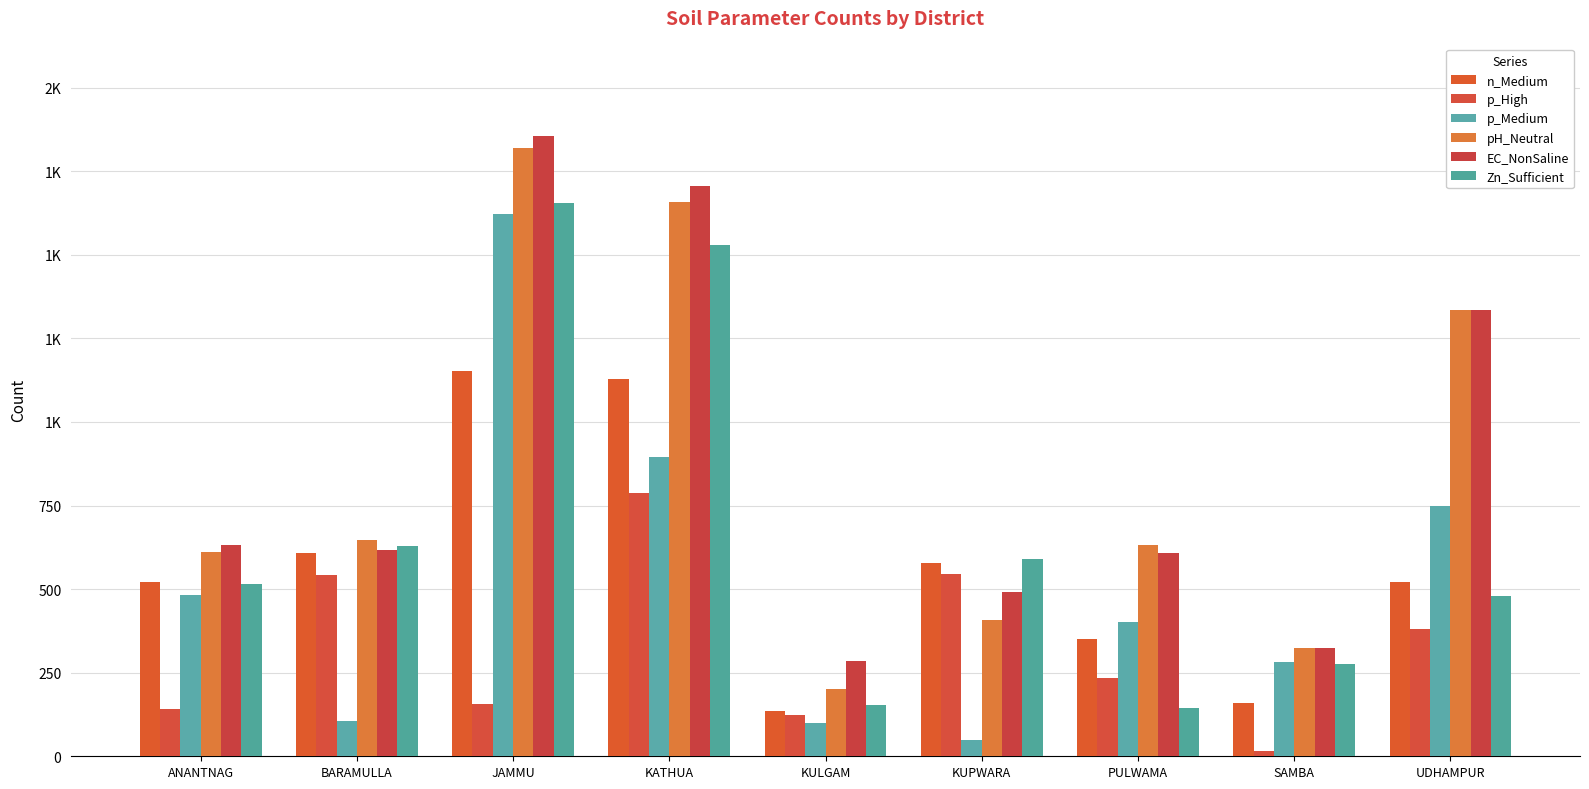

Does the chart contain stacked bars?

No